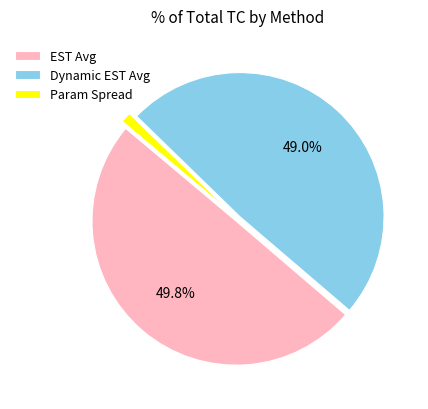

Between Dynamic EST Avg and Param Spread, which is larger?

Dynamic EST Avg